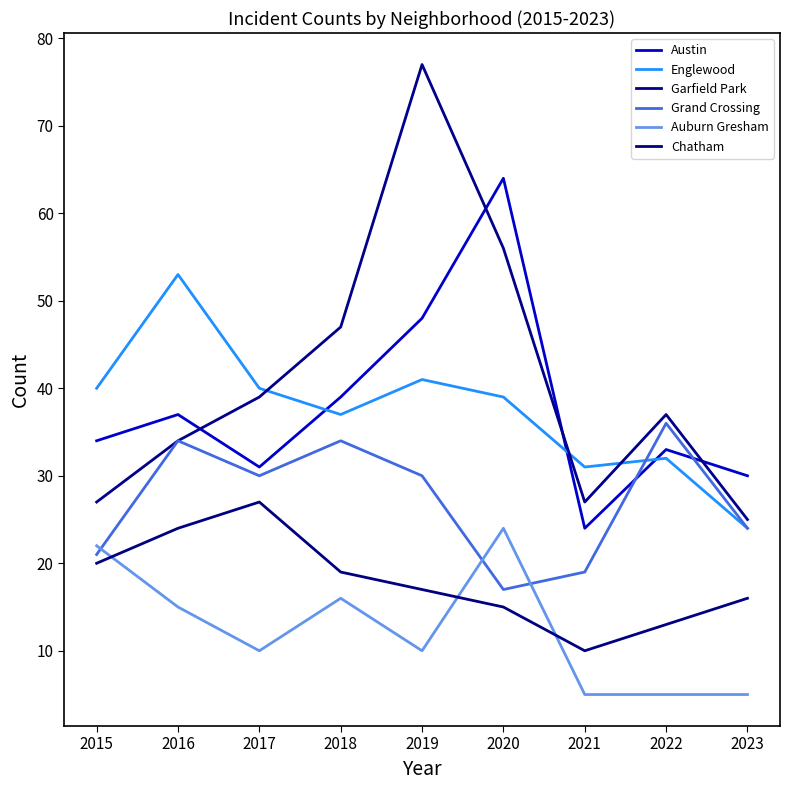

Which has a higher value, 2016 or 2018?

2018